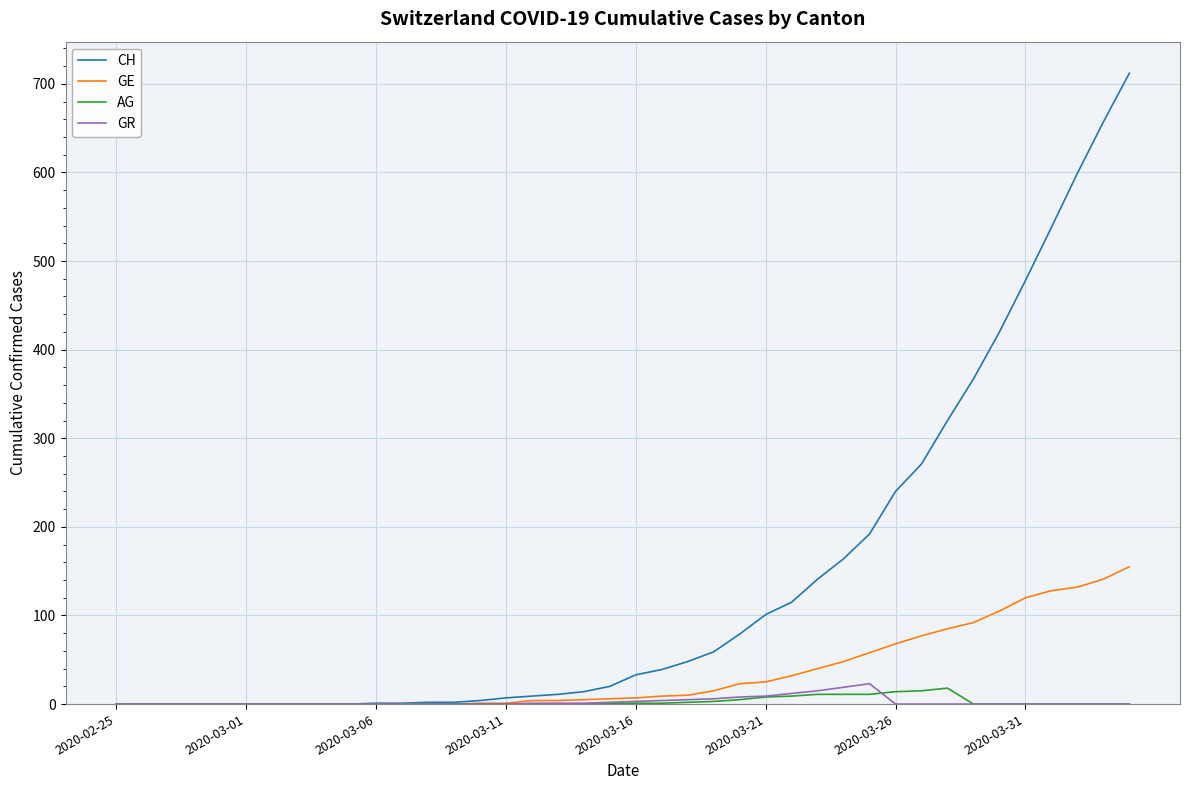

What is the maximum value for AG?

18